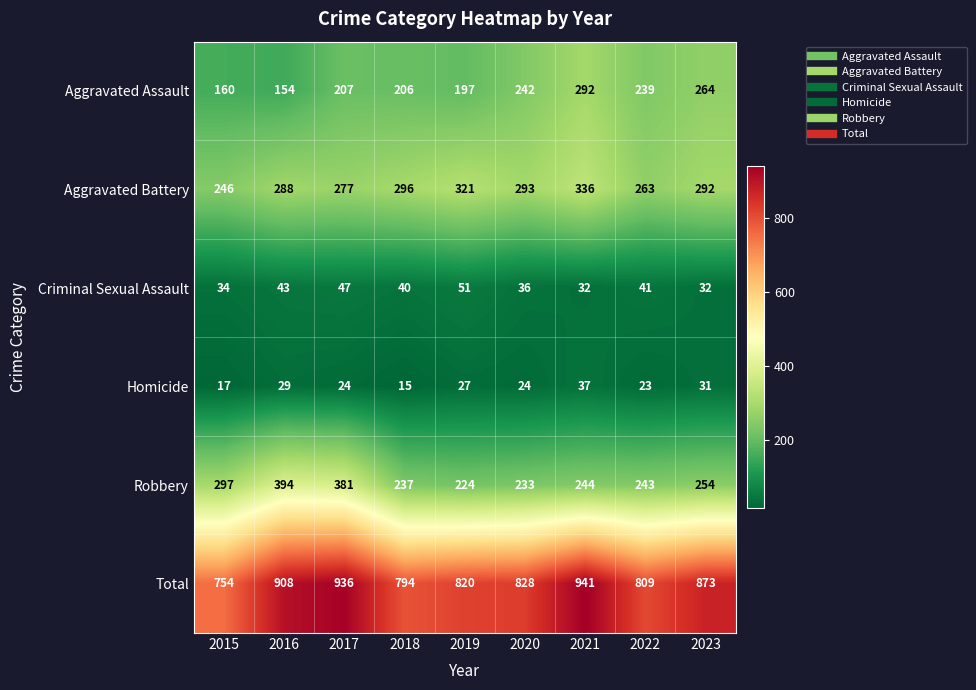

What is the difference between the second highest and minimum values in the Robbery series?

157